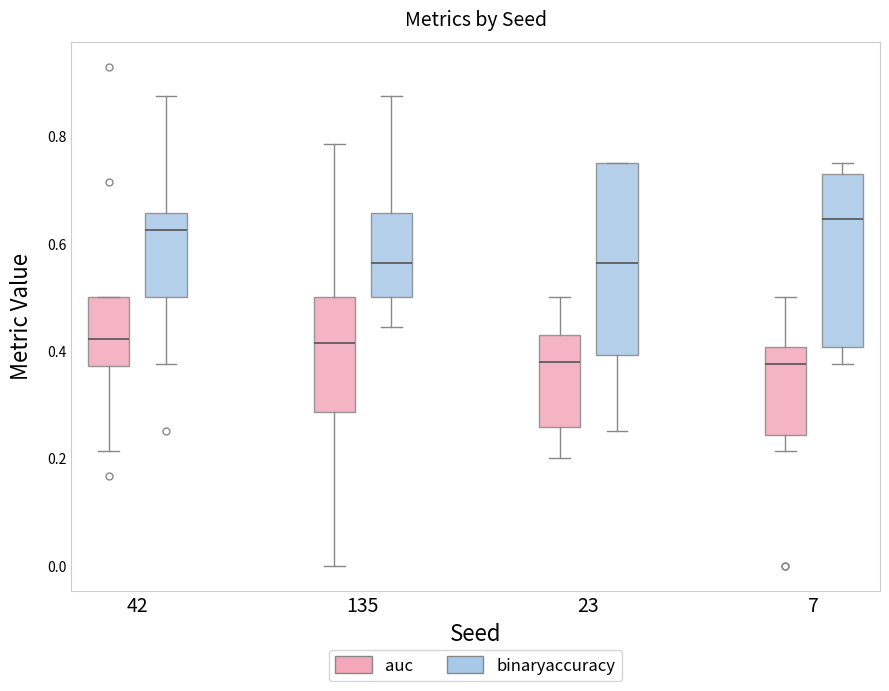

Reading left to right, transcribe this box plot: for each box, give where its median line is, the range the box spans, and where its two whiskers end, as read against the y-axis. The values are not printed on the chart, so give them approximately, as read against the axis.

42 (auc): median 0.42, box 0.38 to 0.50, whiskers 0.22 to 0.50
42 (binaryaccuracy): median 0.62, box 0.50 to 0.66, whiskers 0.38 to 0.88
135 (auc): median 0.42, box 0.28 to 0.50, whiskers 0.00 to 0.78
135 (binaryaccuracy): median 0.56, box 0.50 to 0.66, whiskers 0.44 to 0.88
23 (auc): median 0.38, box 0.26 to 0.42, whiskers 0.20 to 0.50
23 (binaryaccuracy): median 0.56, box 0.40 to 0.76, whiskers 0.26 to 0.76
7 (auc): median 0.38, box 0.24 to 0.40, whiskers 0.22 to 0.50
7 (binaryaccuracy): median 0.64, box 0.40 to 0.72, whiskers 0.38 to 0.76